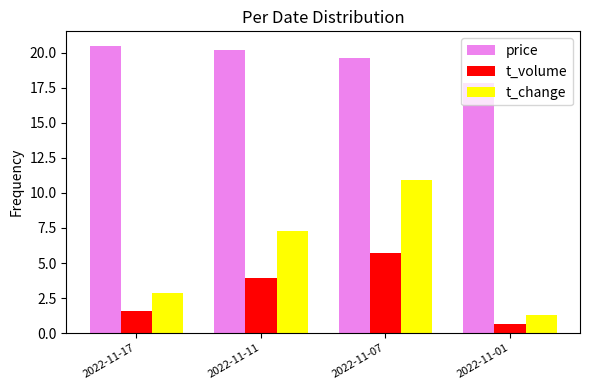

The value of t_volume at 2022-11-01 is 0.6. True or false?

True